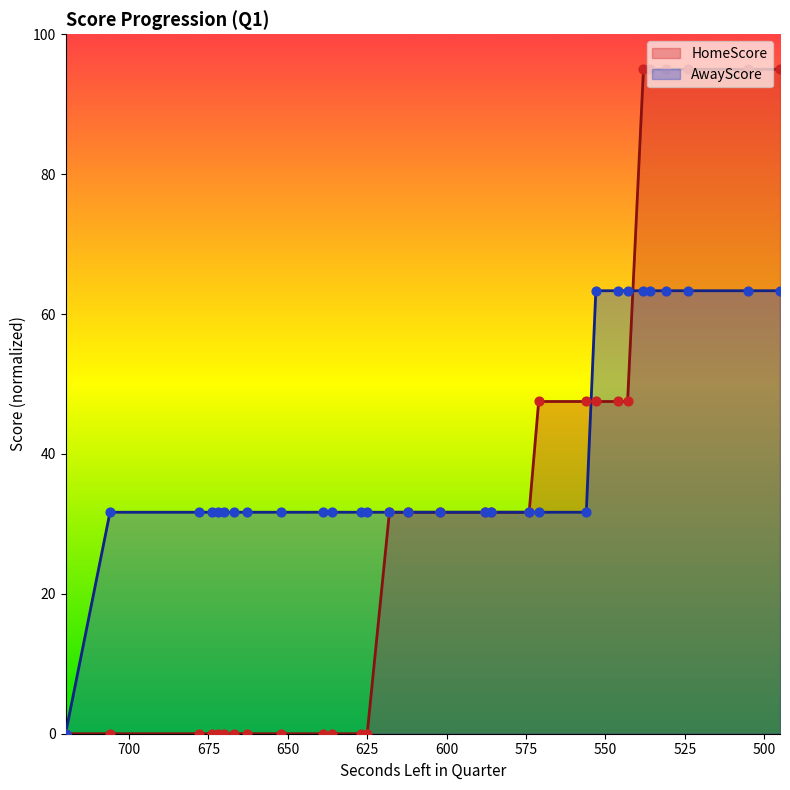

What are all the series names shown in the legend?

HomeScore, AwayScore